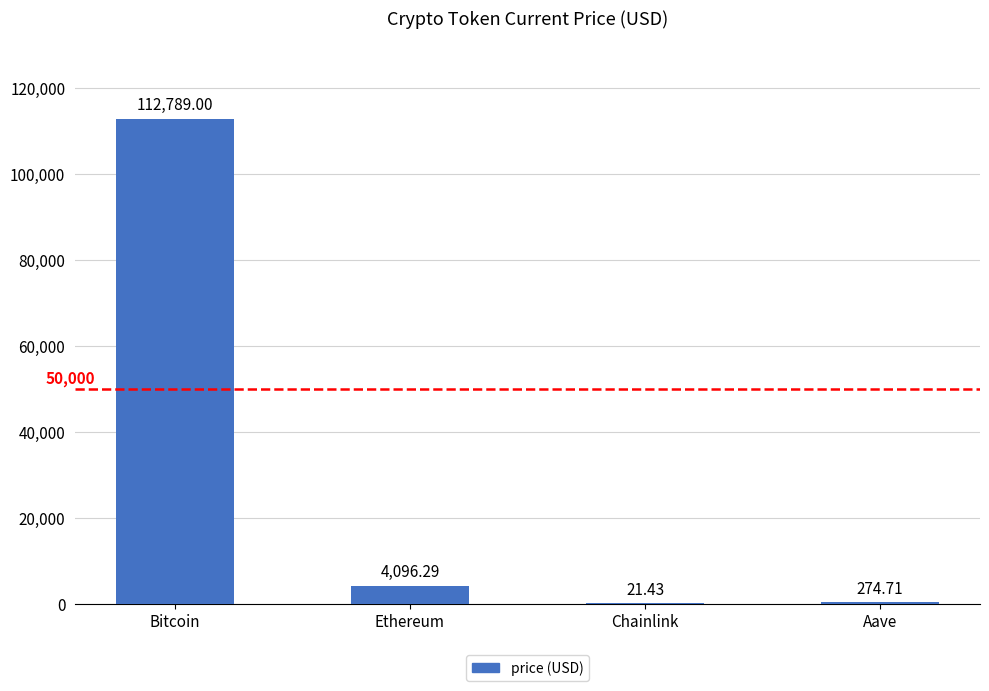

What is the greatest value displayed?

112789.0